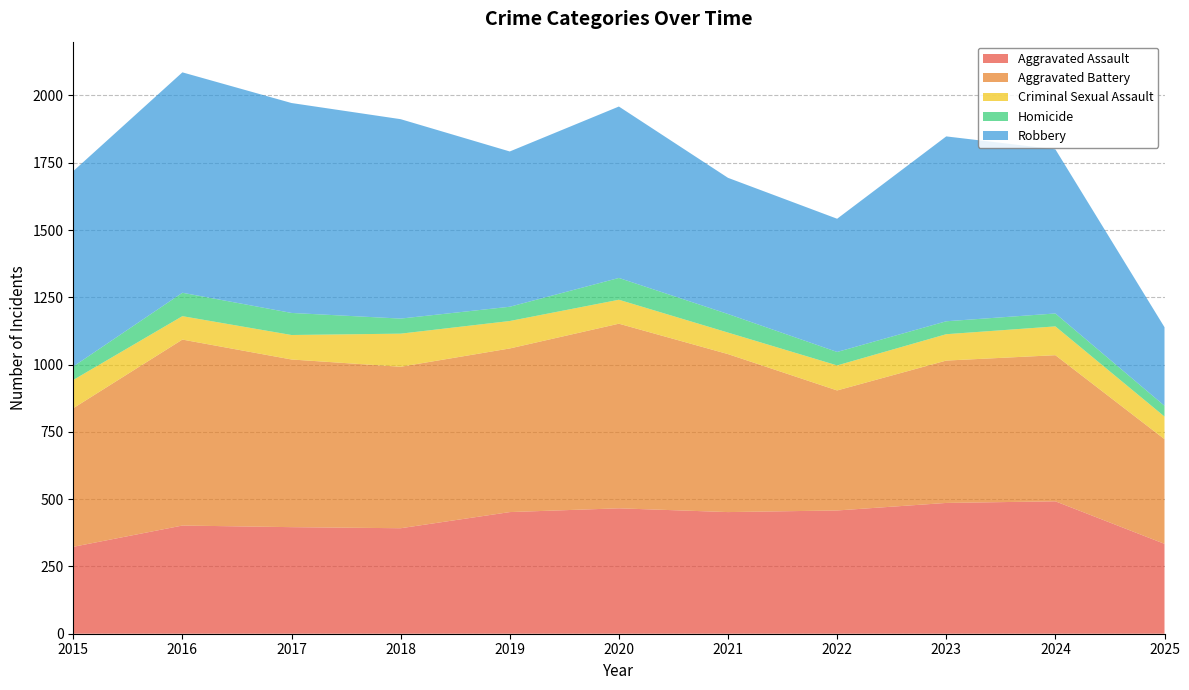

Reading right to left, what are all the values shown in this chart?

Aggravated Assault: 334	492	486	458	452	466	452	392	396	402	323
Aggravated Battery: 389	543	529	446	587	686	608	600	623	691	515
Criminal Sexual Assault: 84	107	98	93	80	89	102	123	91	87	105
Homicide: 40	48	48	50	69	81	53	56	82	87	50
Robbery: 292	610	687	495	506	637	577	741	780	819	726